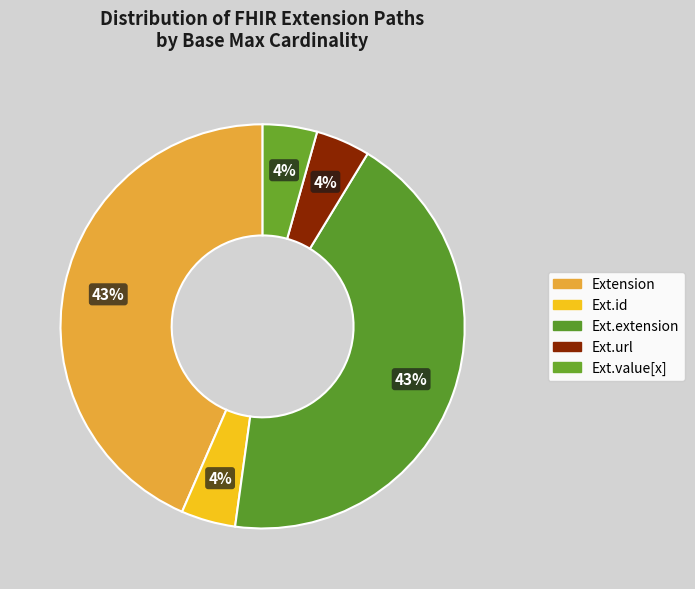

To the nearest percent, what is the average slice percentage?

20%